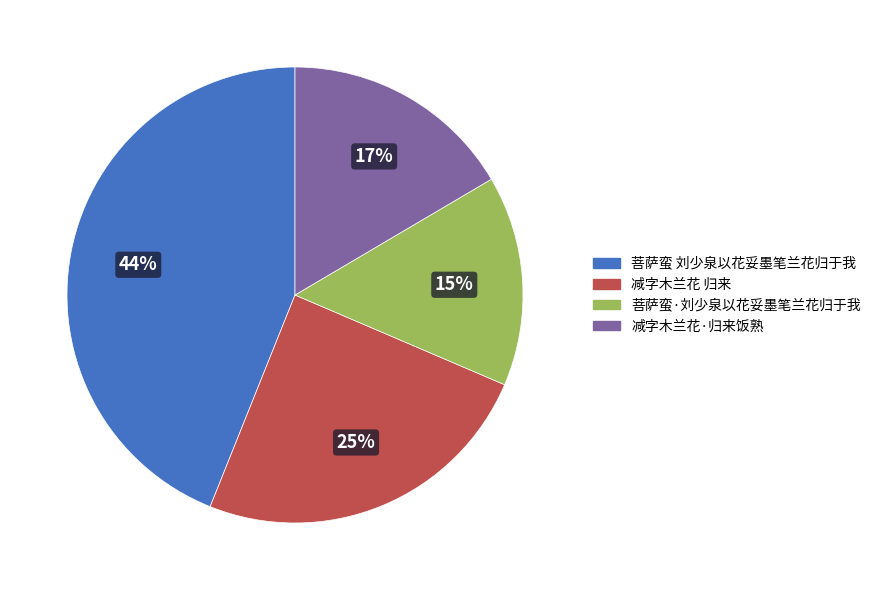

To the nearest percent, what is the average slice percentage?

25%